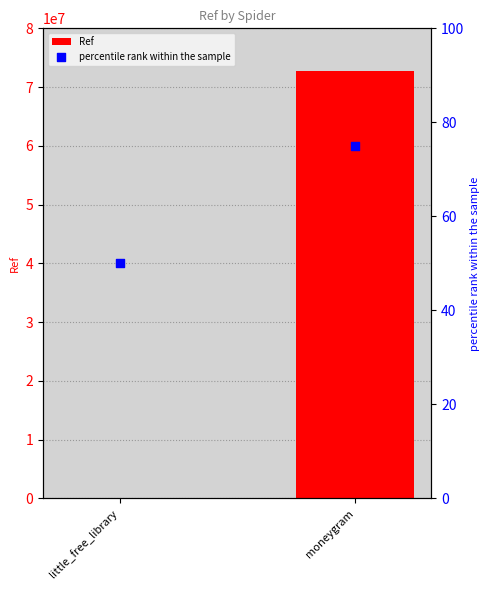

At which category is the sum across all series the highest?

moneygram